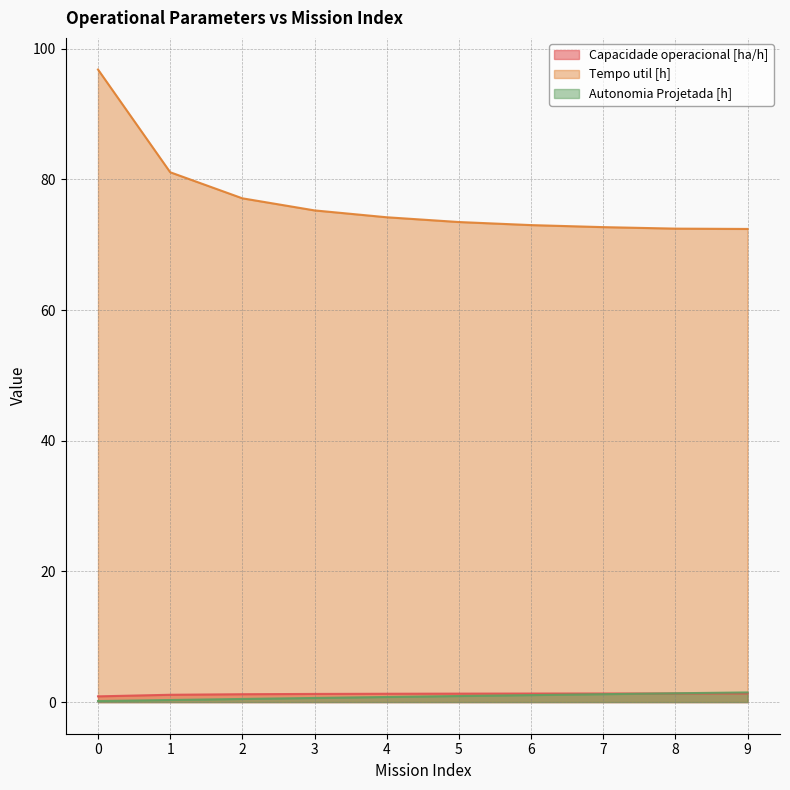

Reading right to left, list all the values displayed in this chart.

Capacidade operacional [ha/h]: 9=1.3	8=1.3	7=1.3	6=1.3	5=1.3	4=1.3	3=1.2	2=1.2	1=1.1	0=0.9
Tempo util [h]: 9=72.4	8=72.5	7=72.7	6=73.0	5=73.5	4=74.2	3=75.2	2=77.1	1=81.1	0=96.8
Autonomia Projetada [h]: 9=1.5	8=1.4	7=1.2	6=1.1	5=0.9	4=0.8	3=0.6	2=0.5	1=0.3	0=0.2